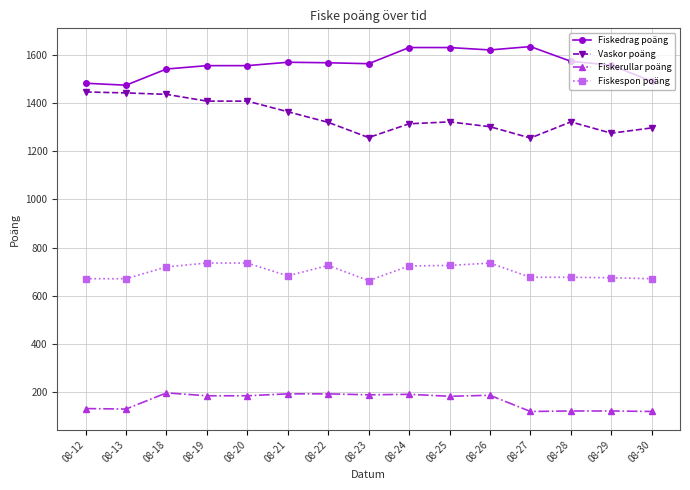

What is the difference between the highest and lowest values at 08-13?

1342